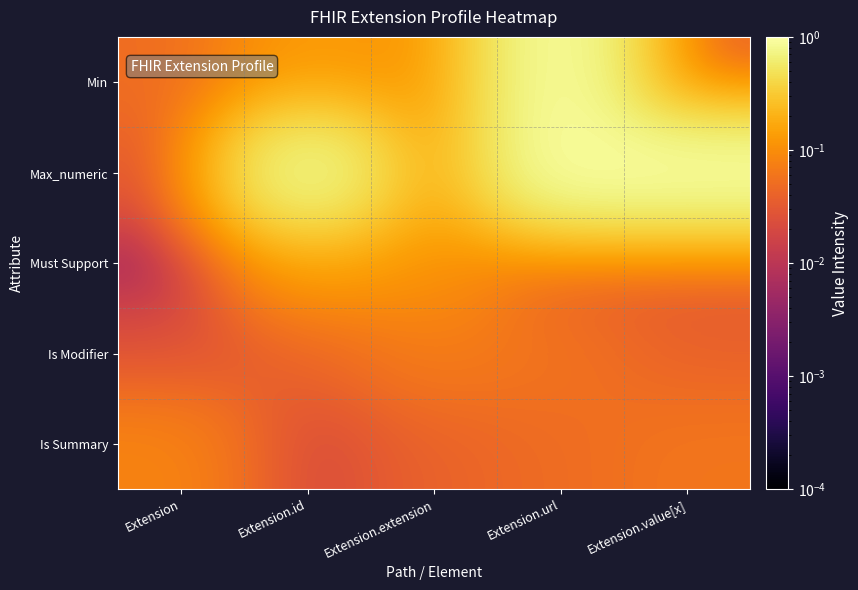

Rank the series at Extension from highest to lowest value.

Is Summary, Min, Is Modifier, Max_numeric, Must Support